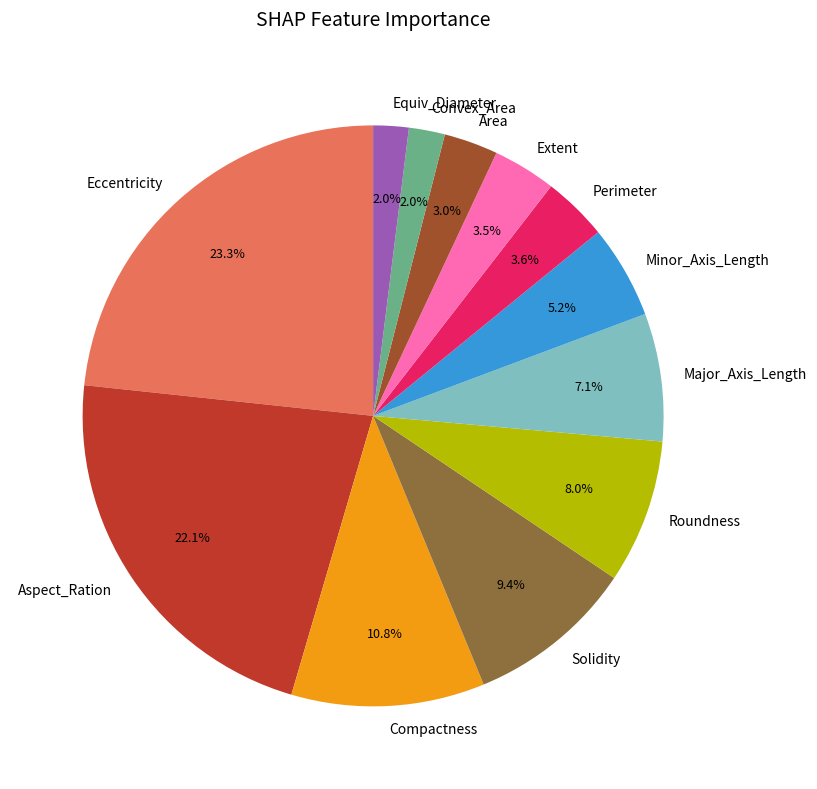

What is the total percentage of Minor_Axis_Length and Area?

8.2%